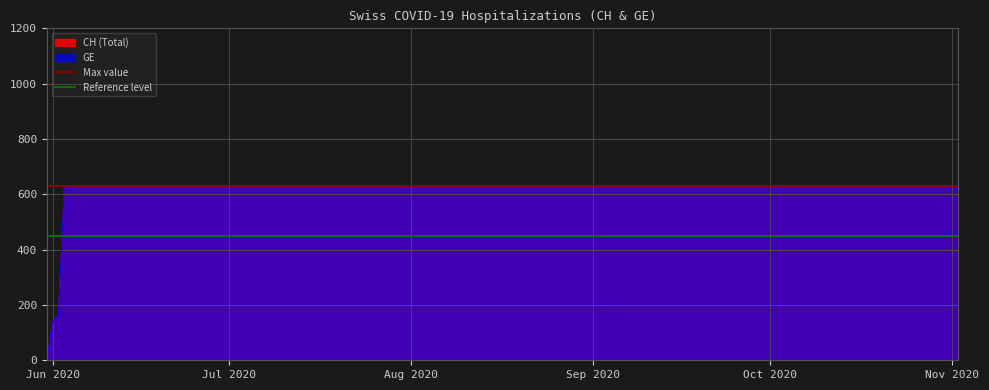

How many lines are shown in the chart?

2